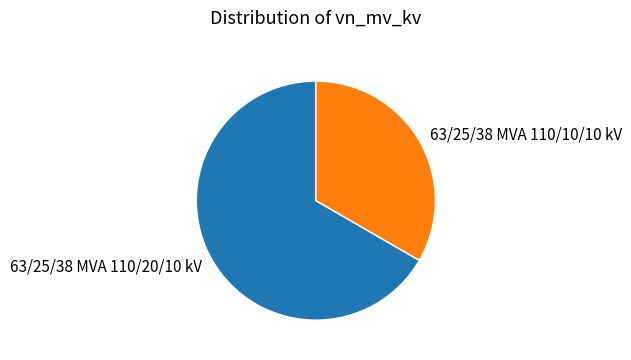

How many segments does this pie chart have?

2